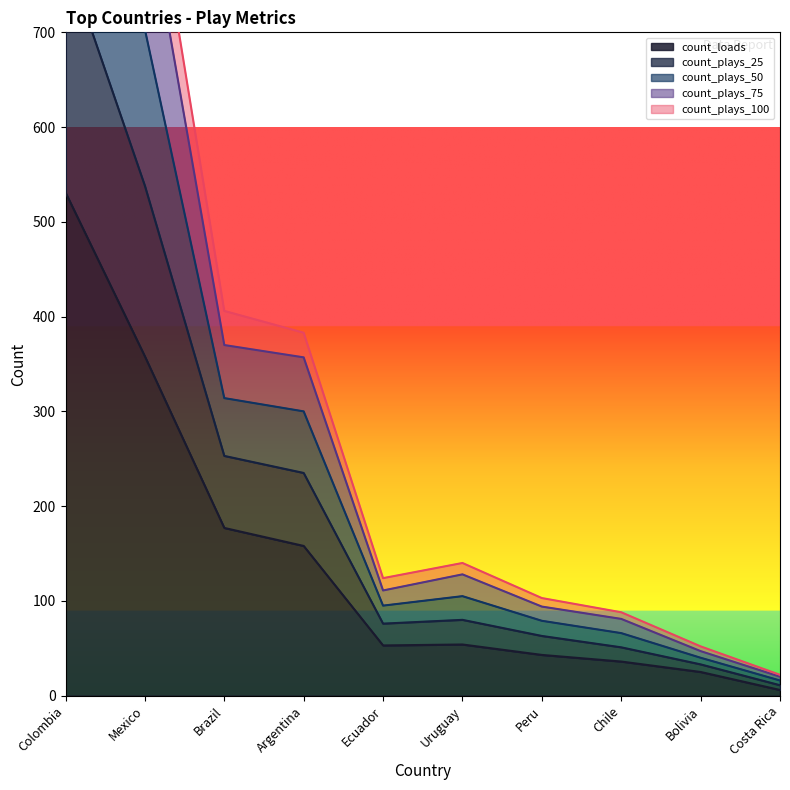

Which category has the lowest value in the count_loads series?

Costa Rica